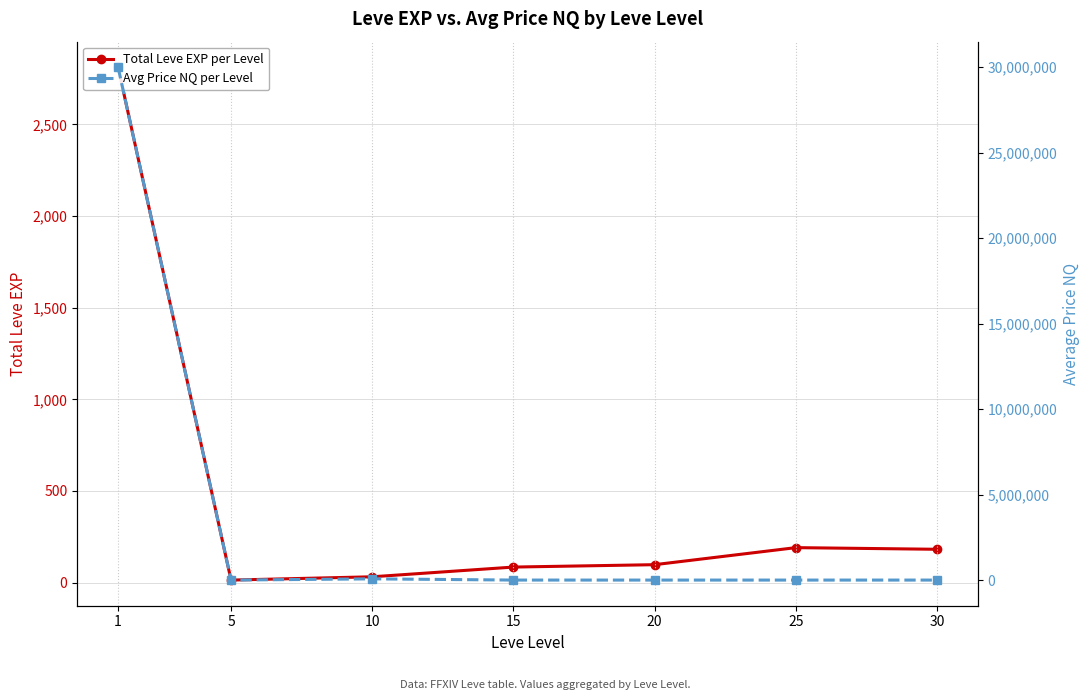

True or false: Avg Price NQ per Level and Total Leve EXP per Level cross at least once.

False